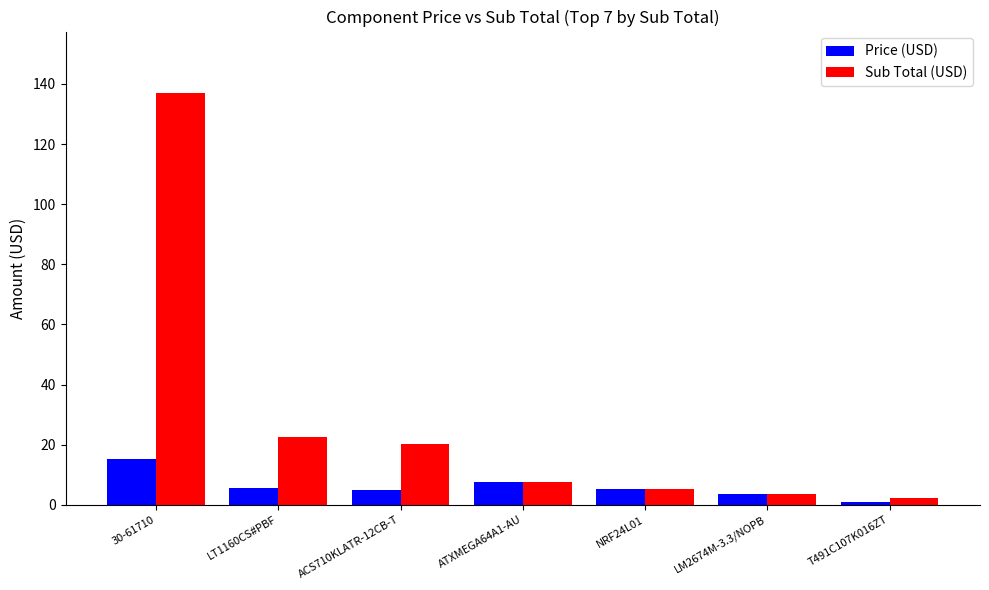

What is the average value of the Price (USD) series?

6.2